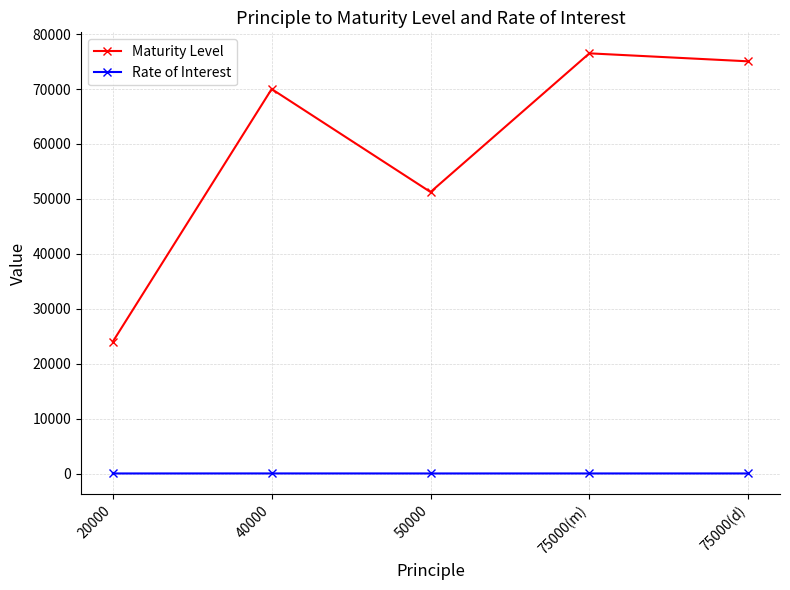

How many lines are shown in the chart?

2